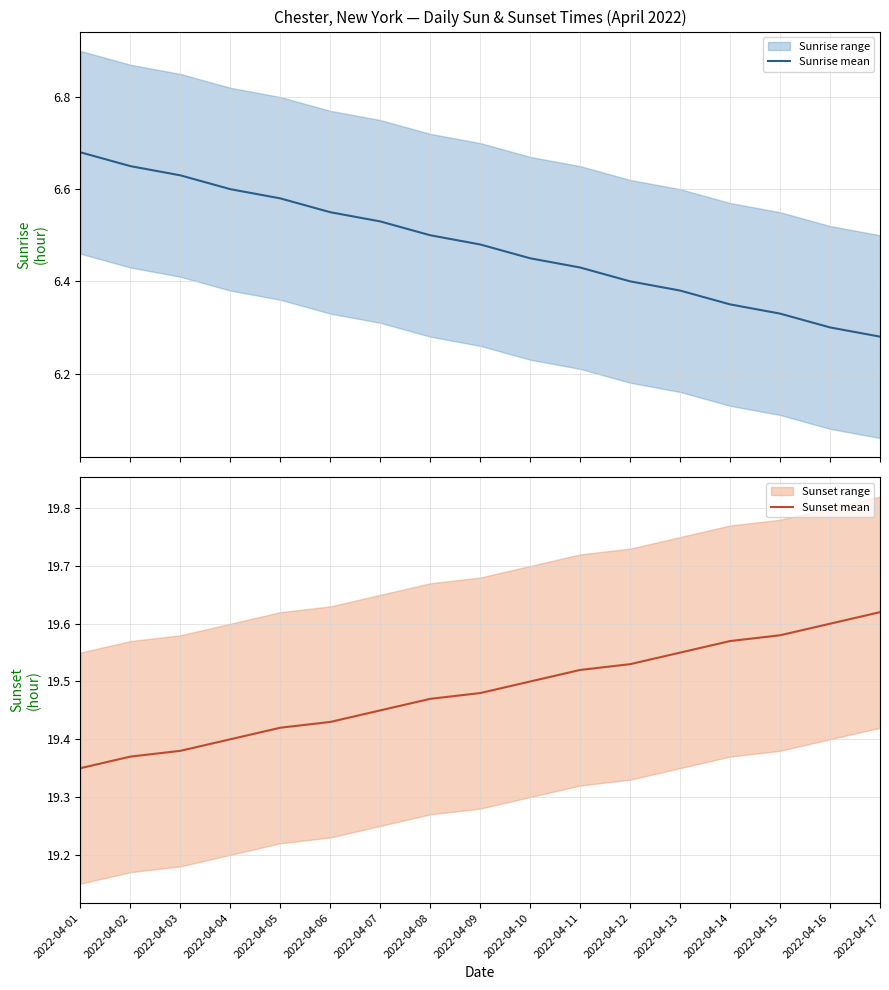

Which has a higher value, 2022-04-04 or 2022-04-11?

2022-04-04